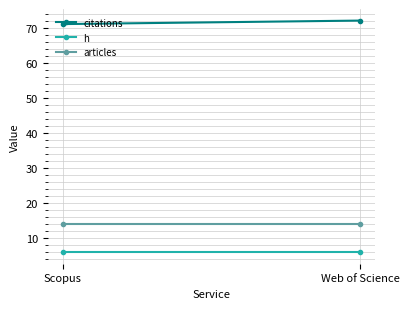

Rank the series by their maximum value, from highest to lowest.

citations, articles, h